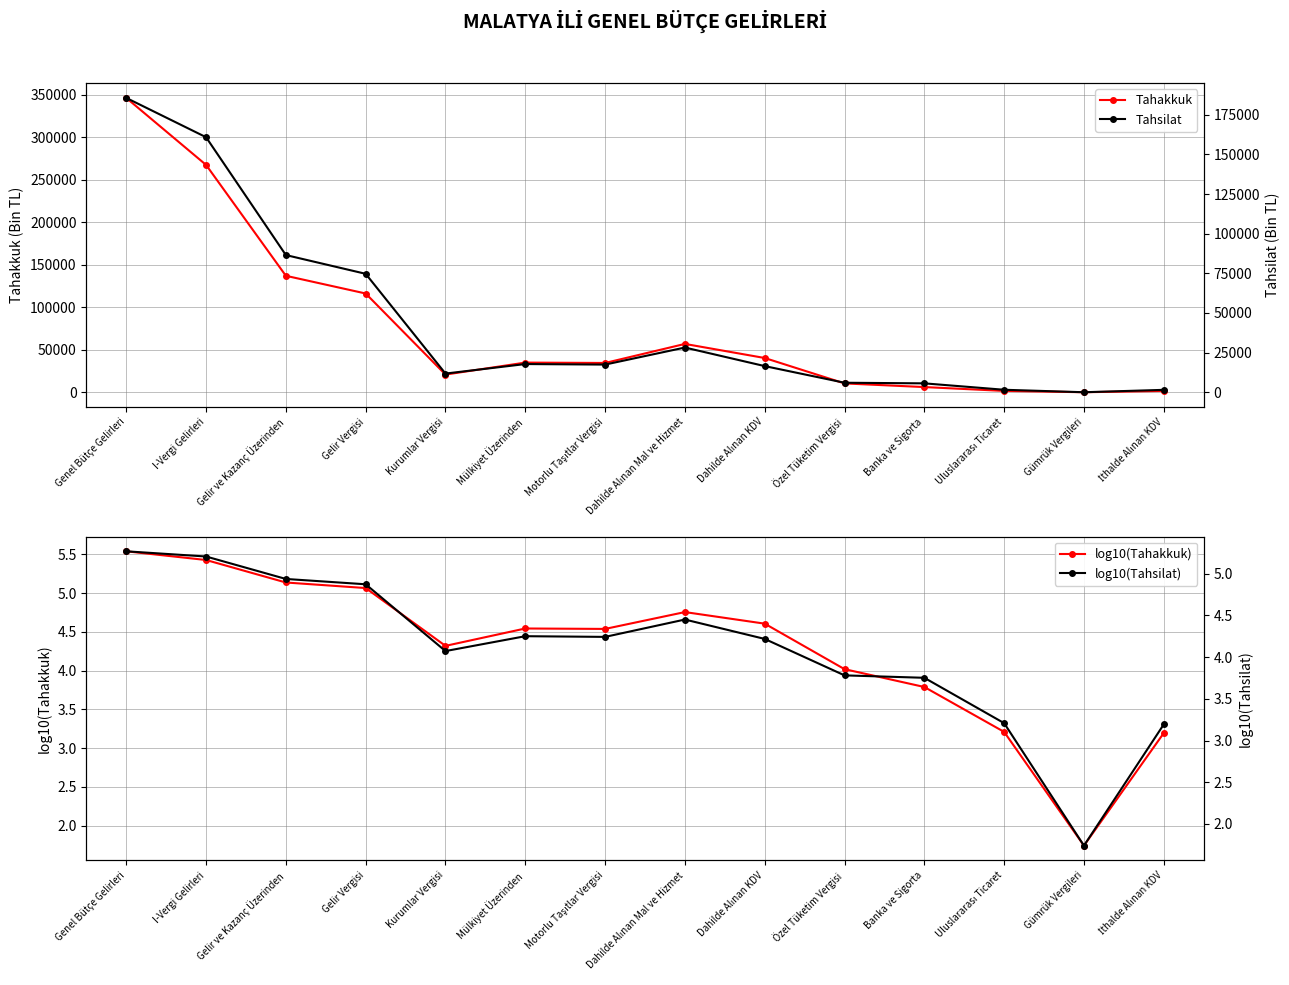

True or false: log10(Tahsilat) has a value of 1.7 at Gümrük Vergileri.

True